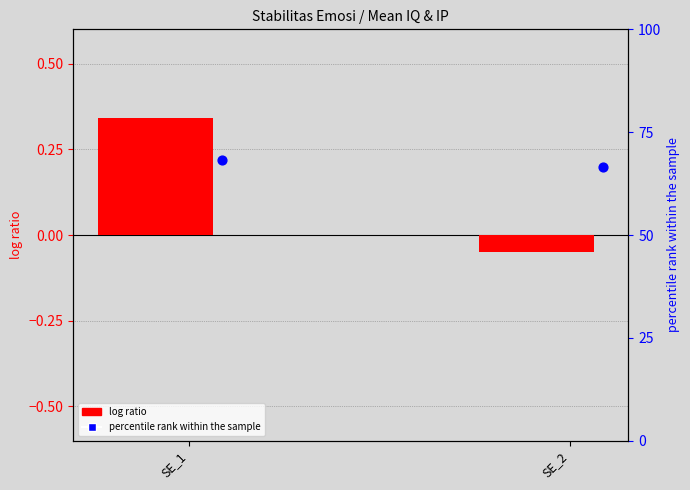

Which series has the widest spread of Y values?

percentile rank within the sample